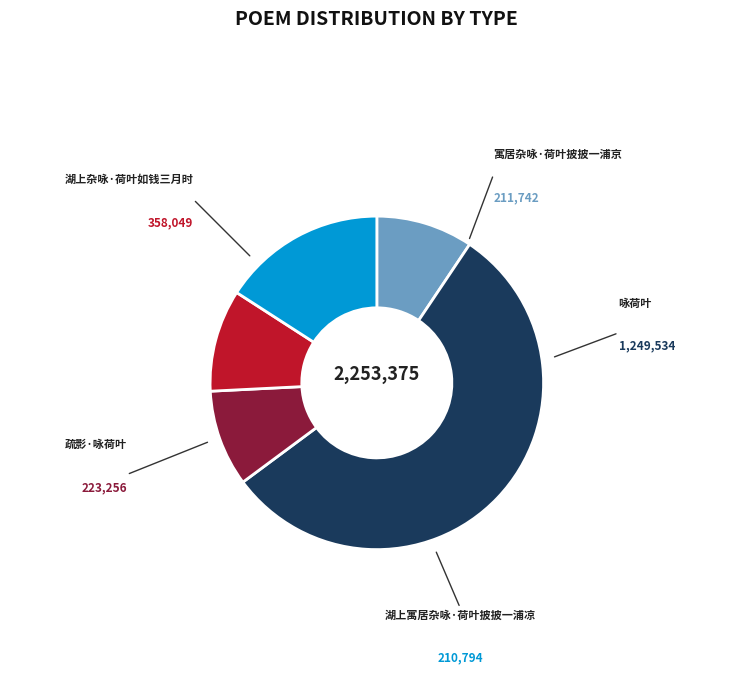

Is there a majority slice in this chart?

Yes